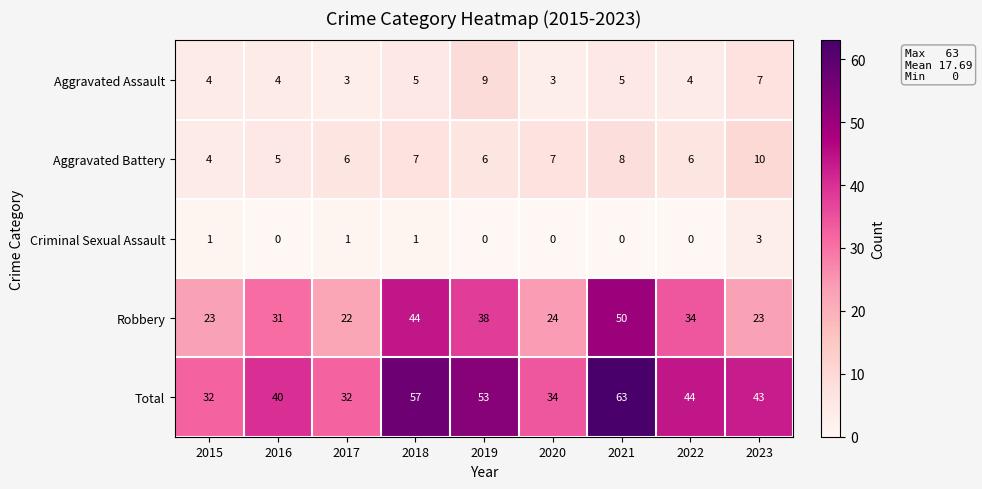

What is the minimum value for Aggravated Assault?

3